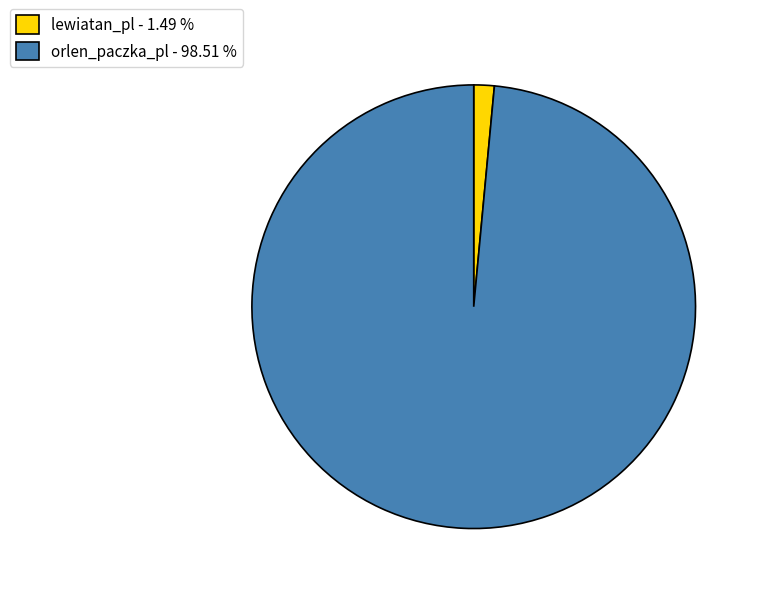

True or false: lewiatan_pl accounts for 1% of the total.

True